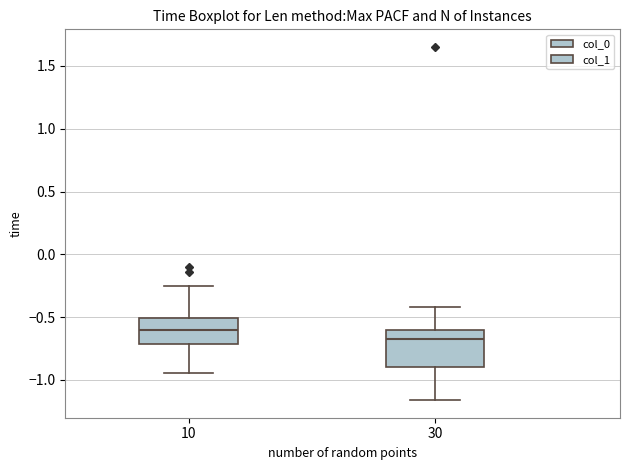

Reading left to right, read every box against the y-axis: the position of its median line, the range the box covers, and the ends of its whiskers. The values are not printed on the chart, so give them approximately, as read against the axis.

10: median -0.60, box -0.70 to -0.50, whiskers -0.95 to -0.25
30: median -0.65, box -0.90 to -0.60, whiskers -1.15 to -0.40